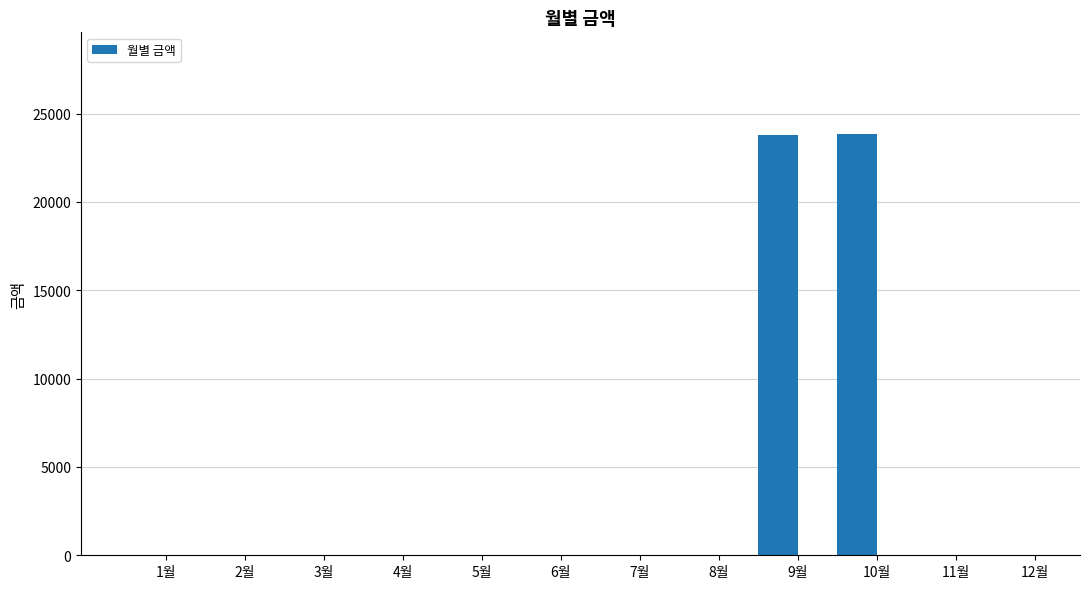

Count the number of data series in this chart.

1